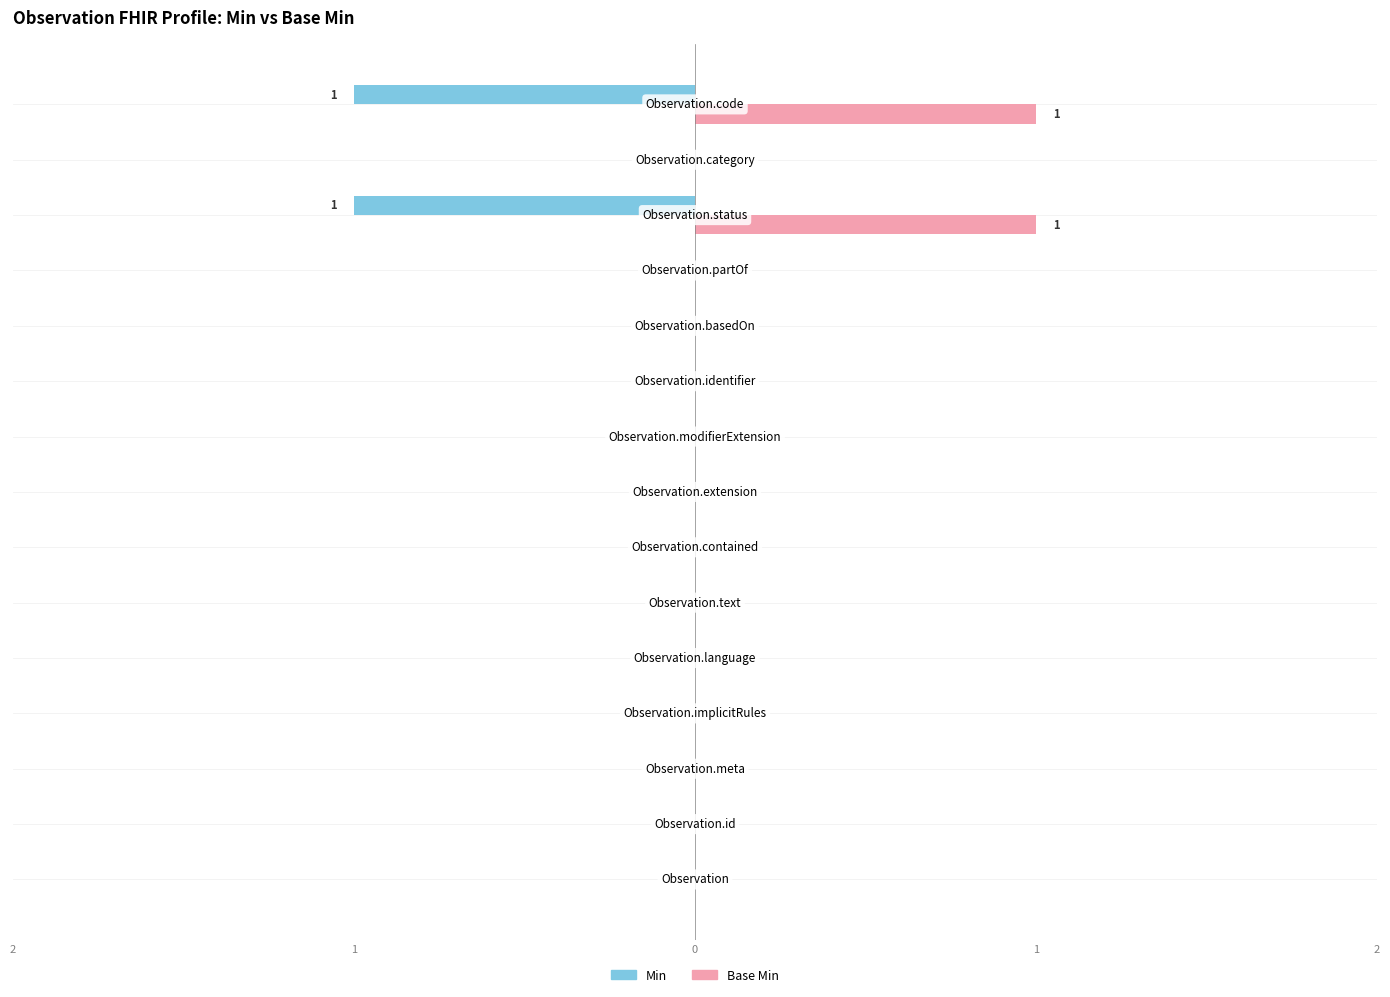

What are all the series names shown in the legend?

Min, Base Min